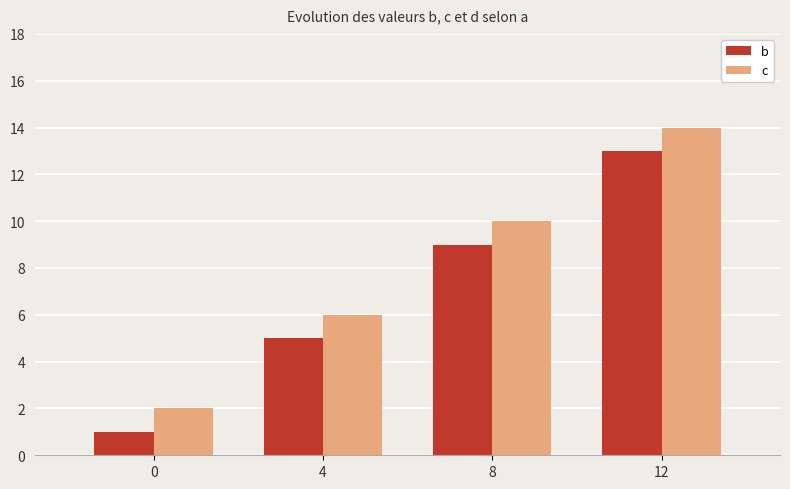

What is the minimum value shown in the chart?

1